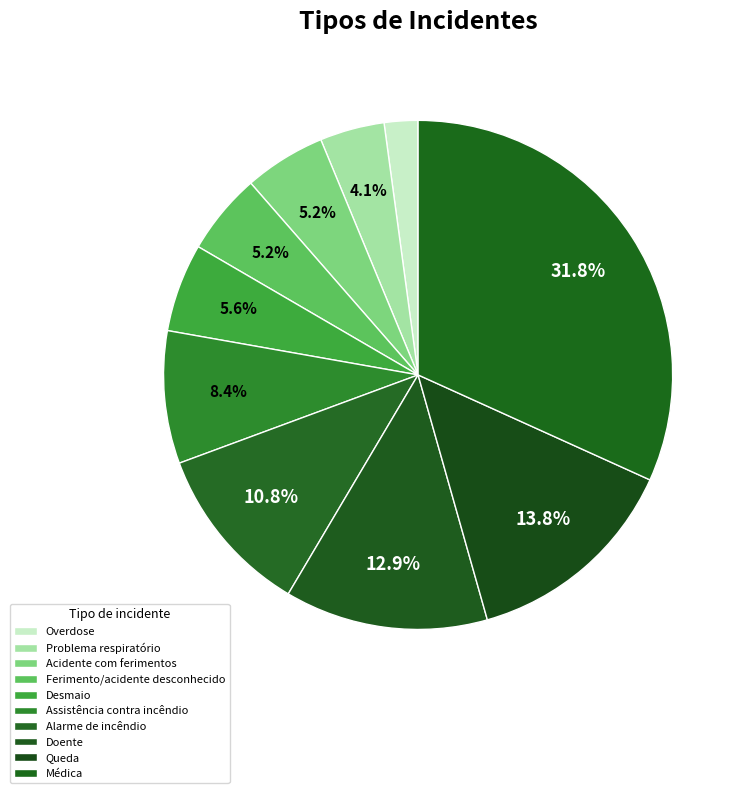

How many segments does this pie chart have?

10